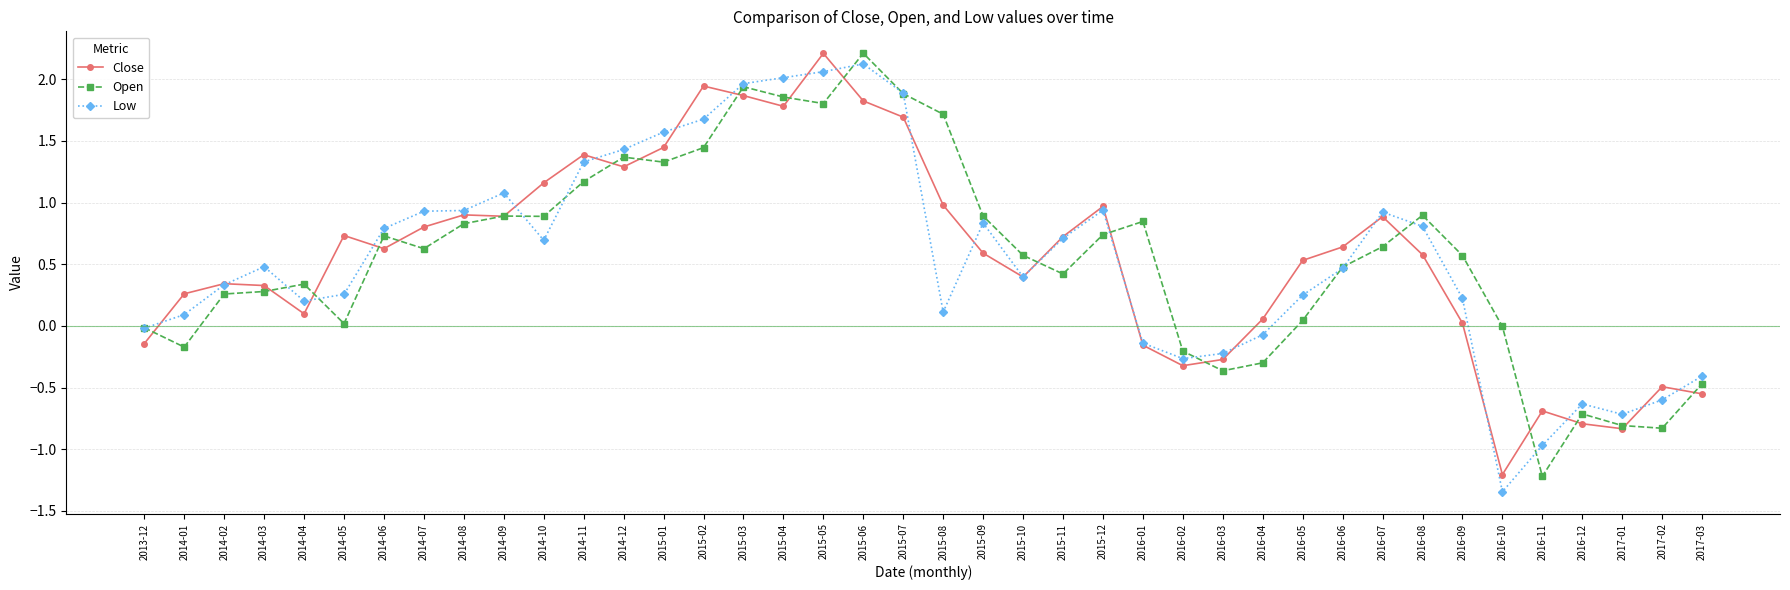

At which category does Low reach its first local peak?

2014-03